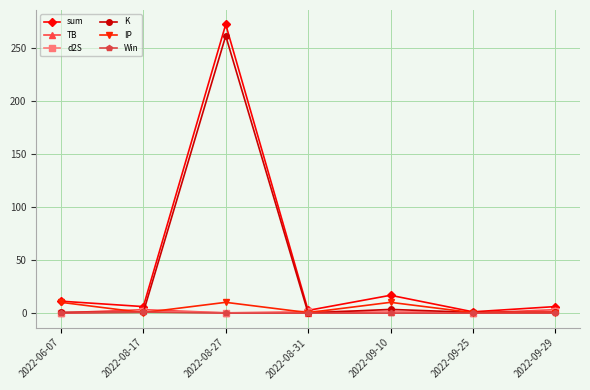

What is the maximum value shown in the chart?

272.1